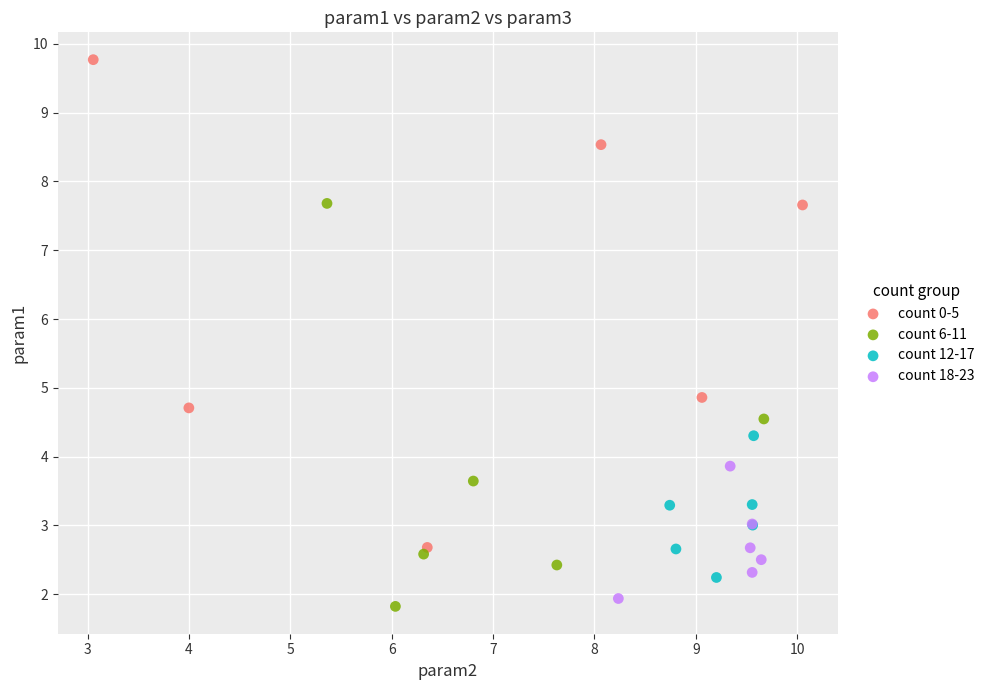

Which series contains the highest Y value?

count 0-5